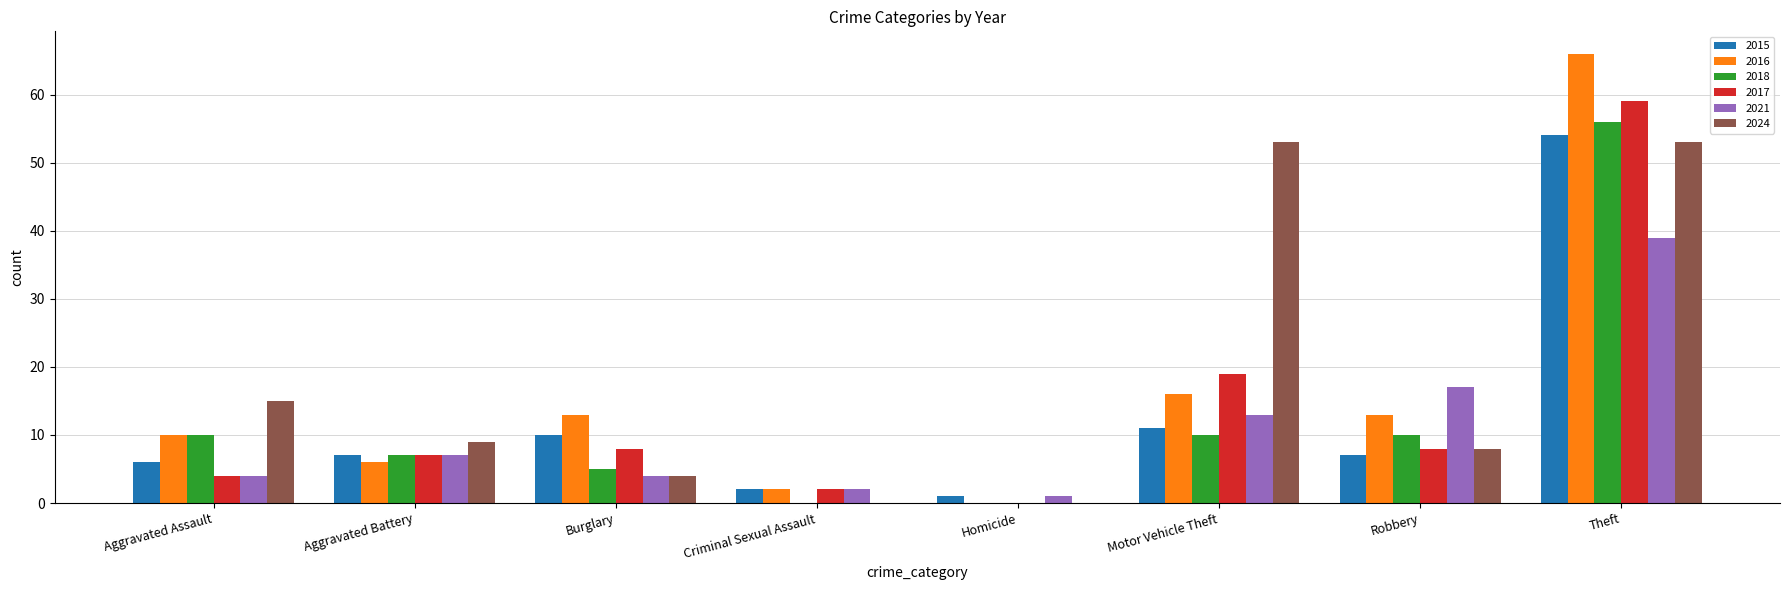

How many data points does each series have?

8